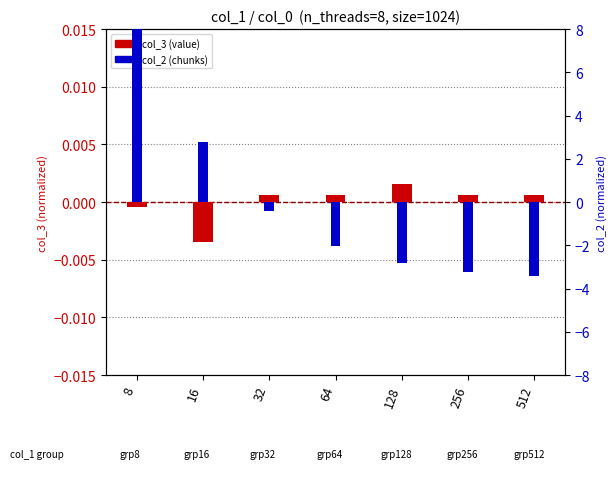

Does the chart contain stacked bars?

No